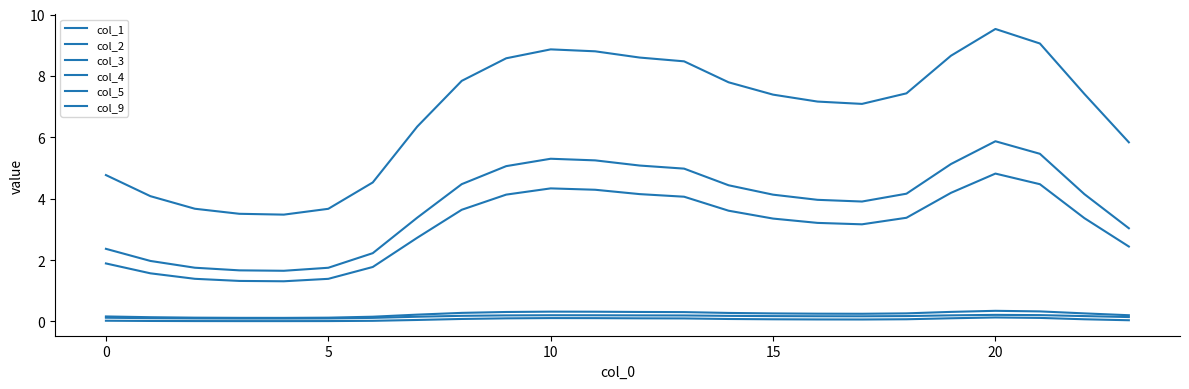

How many lines are shown in the chart?

6